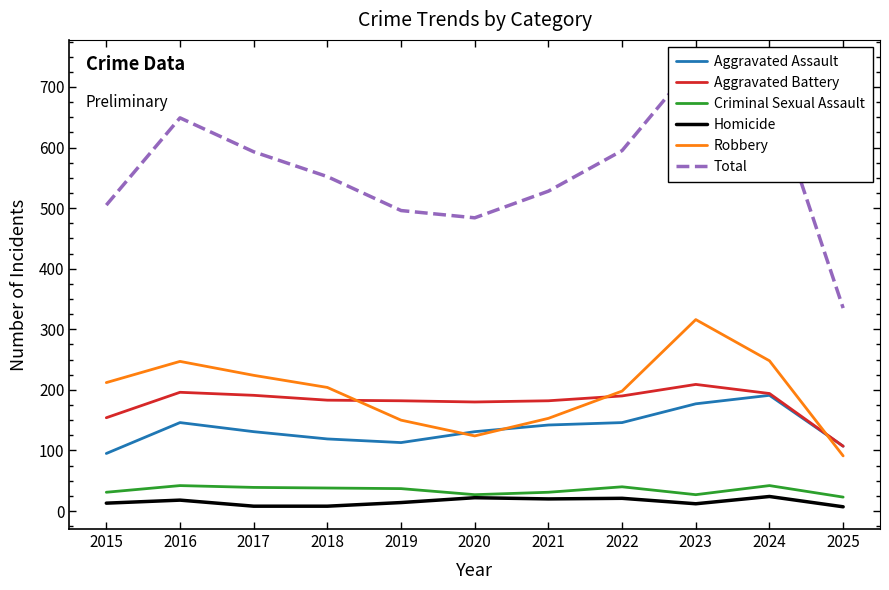

Which series has the largest total across all categories?

Total